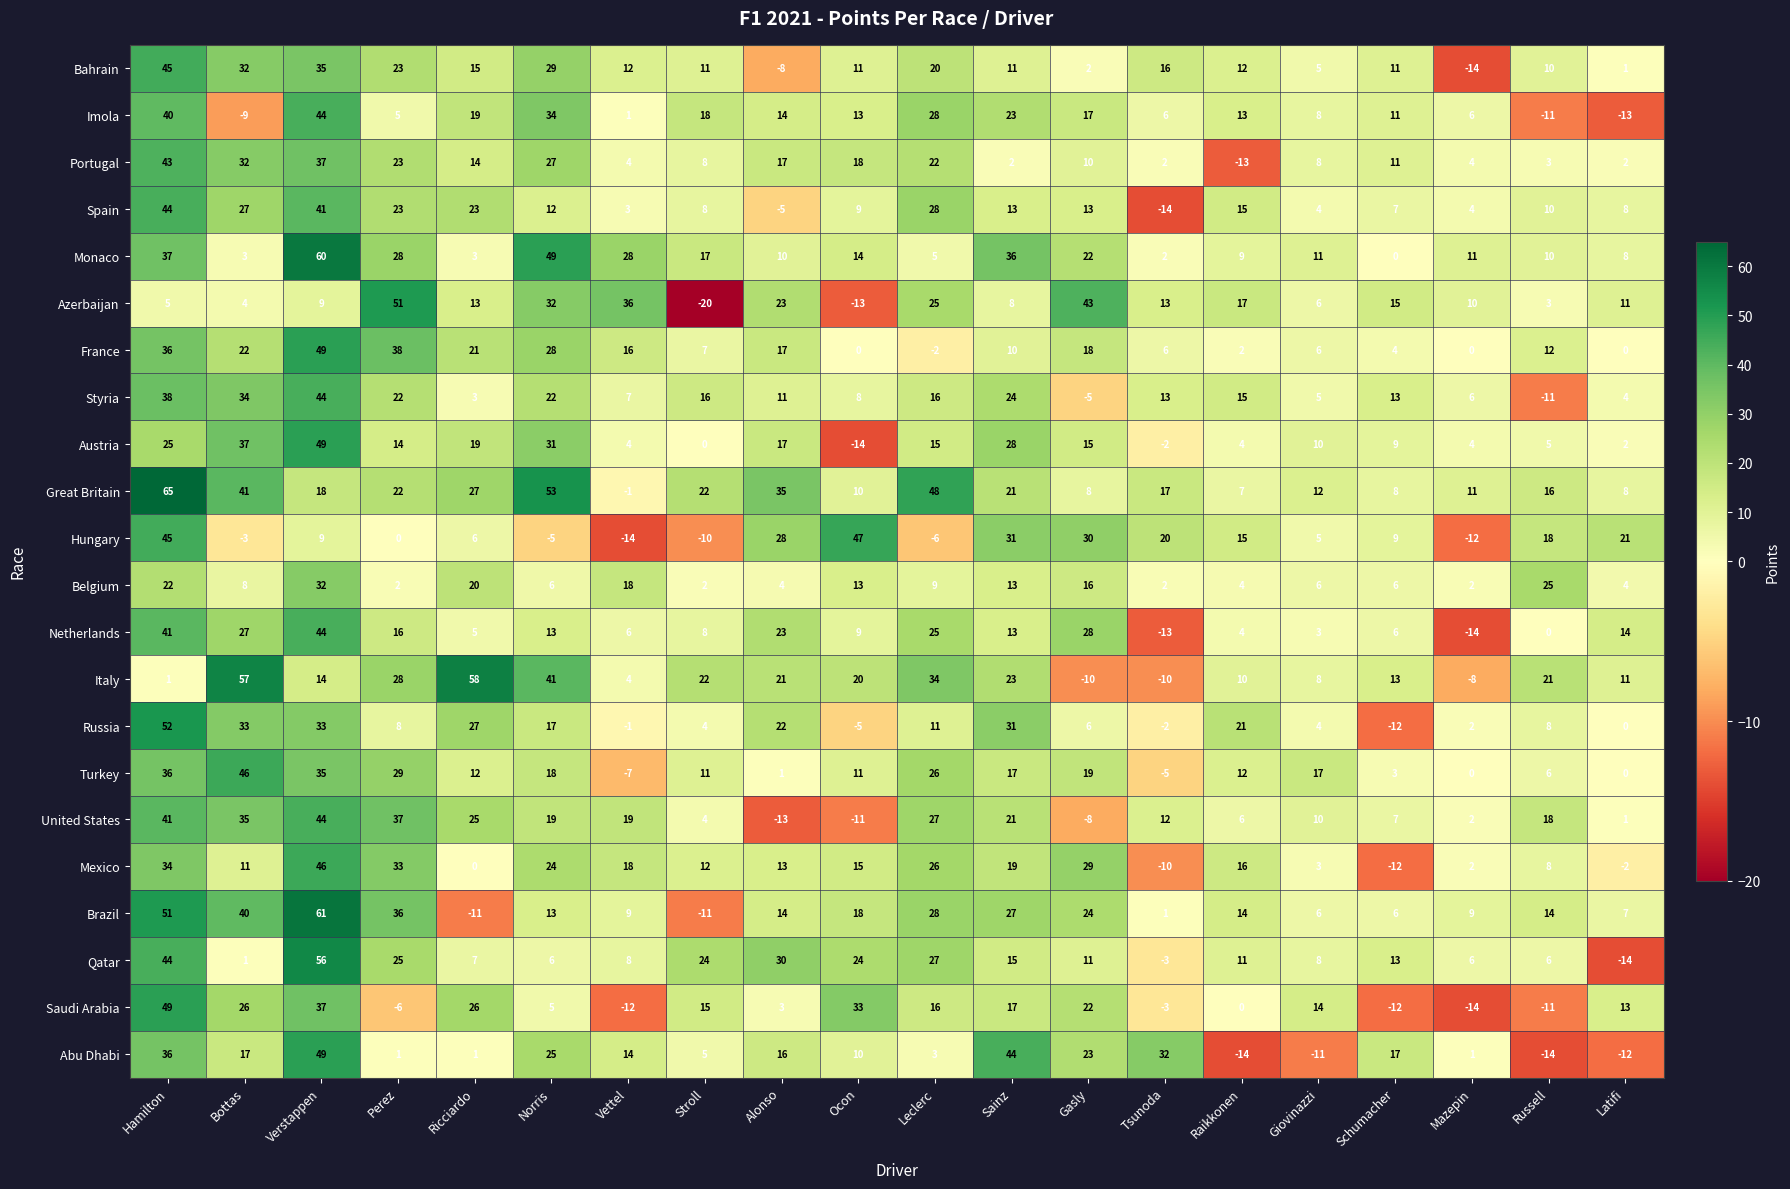

Which series has the largest total across all categories?

Great Britain